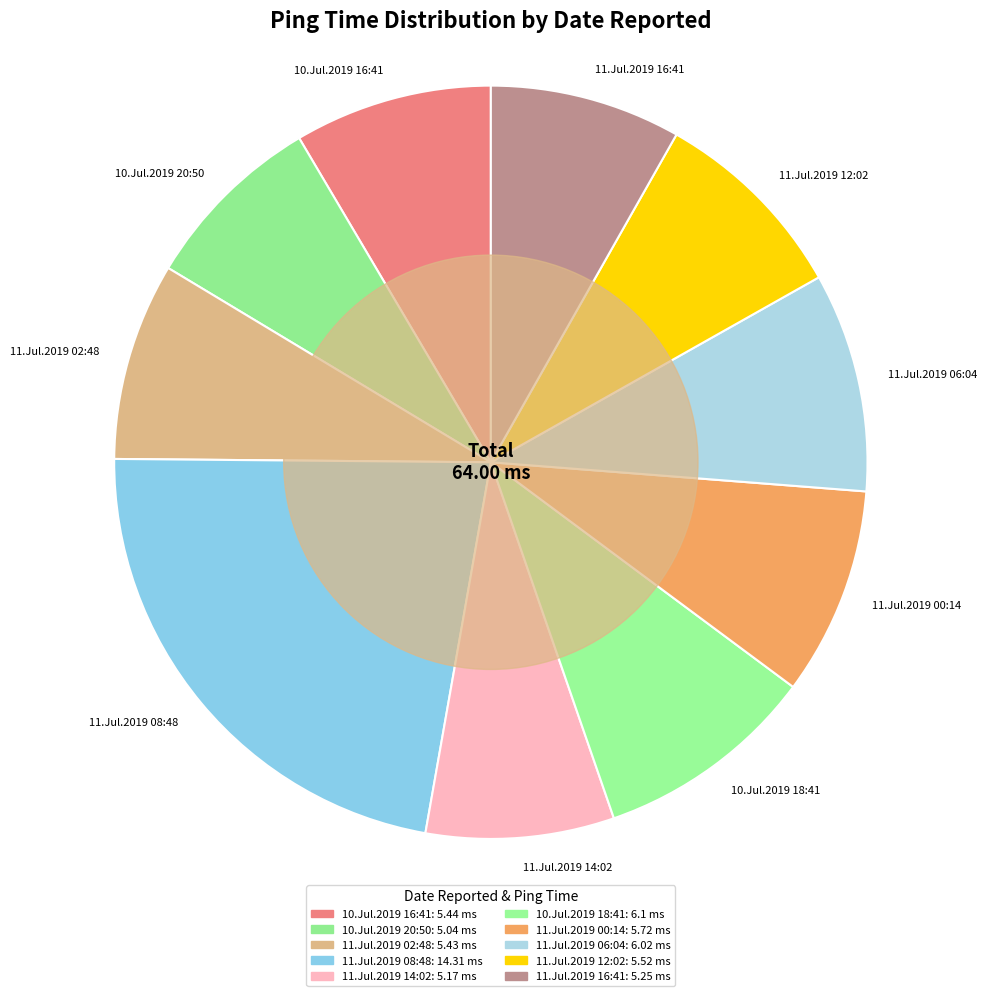

Which category has the biggest portion of the pie?

11.Jul.2019 08:48